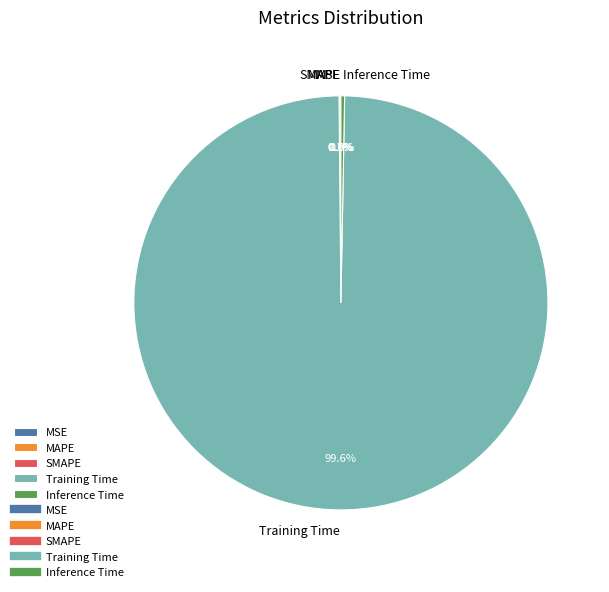

To the nearest percent, what is the combined percentage of Training Time and Inference Time?

100%